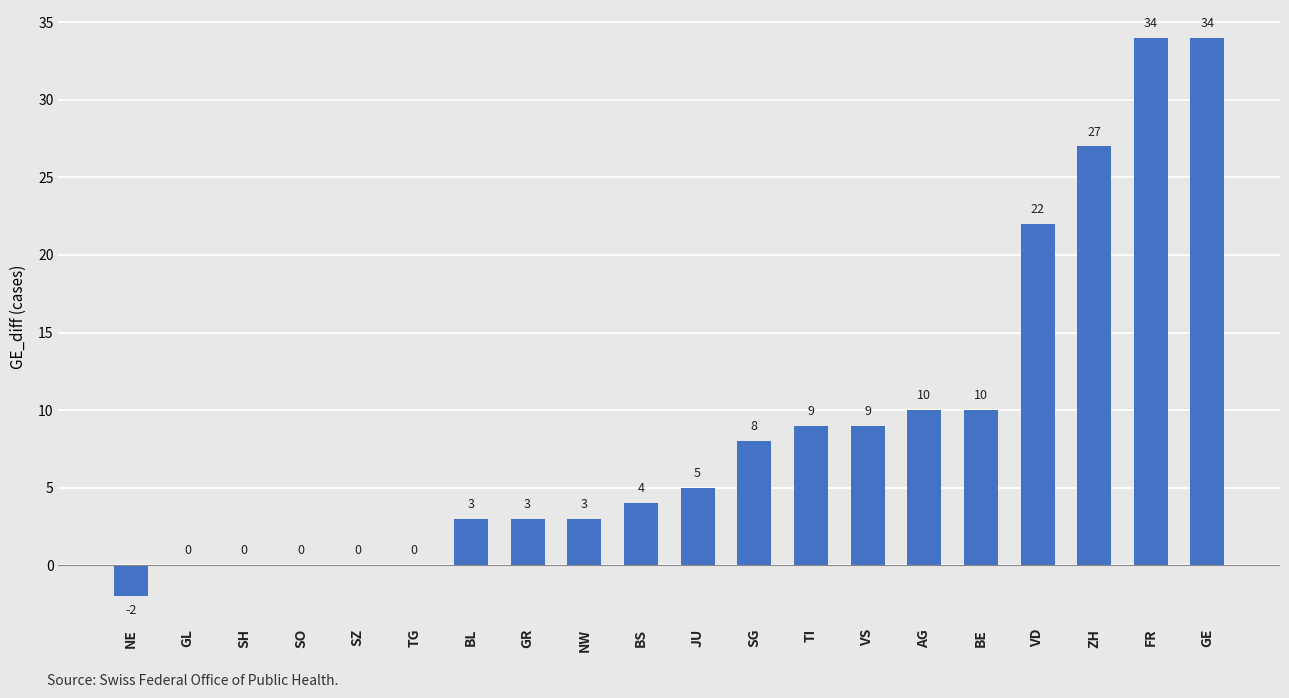

What is the maximum value shown in the chart?

34